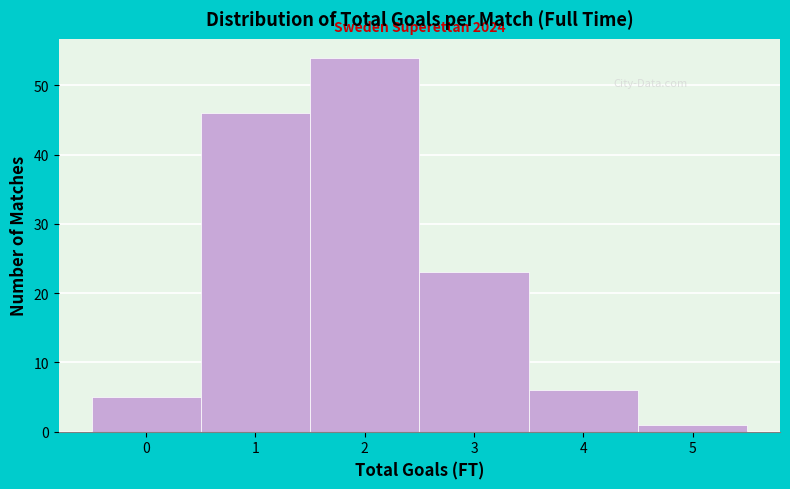

Reading left to right, extract all data points from this chart.

0=5	1=46	2=54	3=23	4=6	5=1